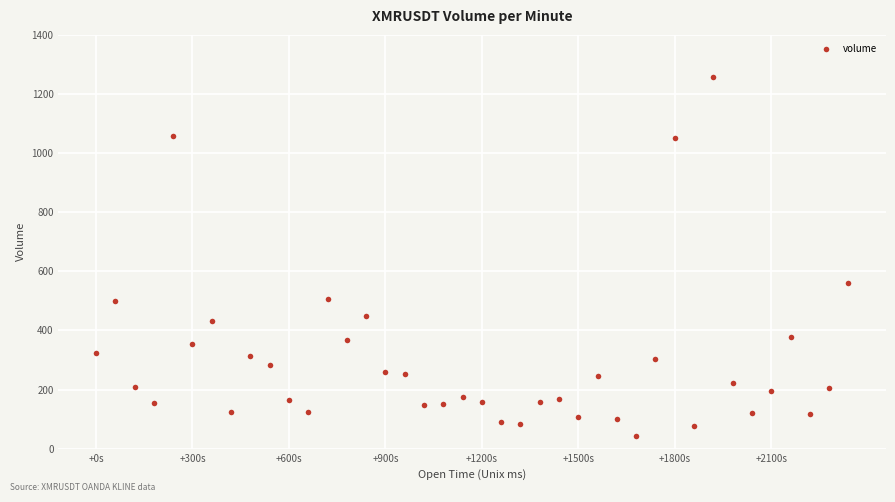

What is the range of X values (max minus min)?

2340.0